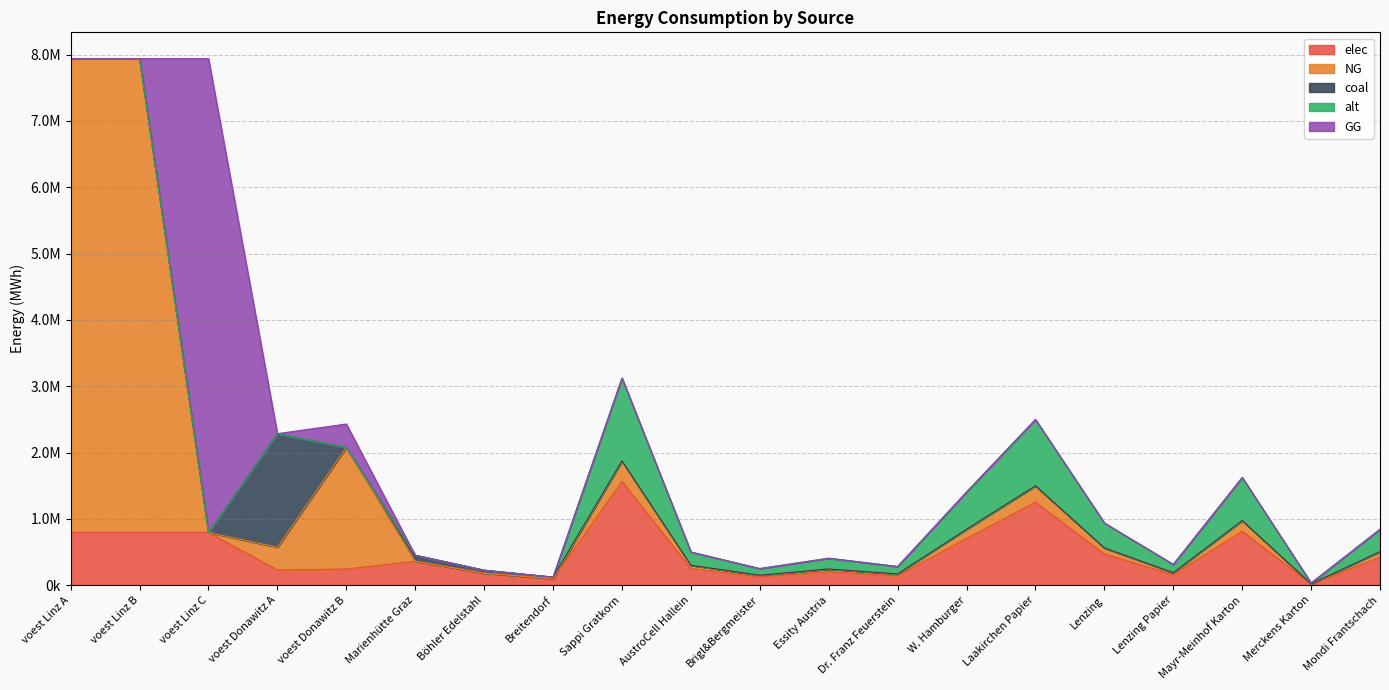

Which series has the widest spread of values?

NG